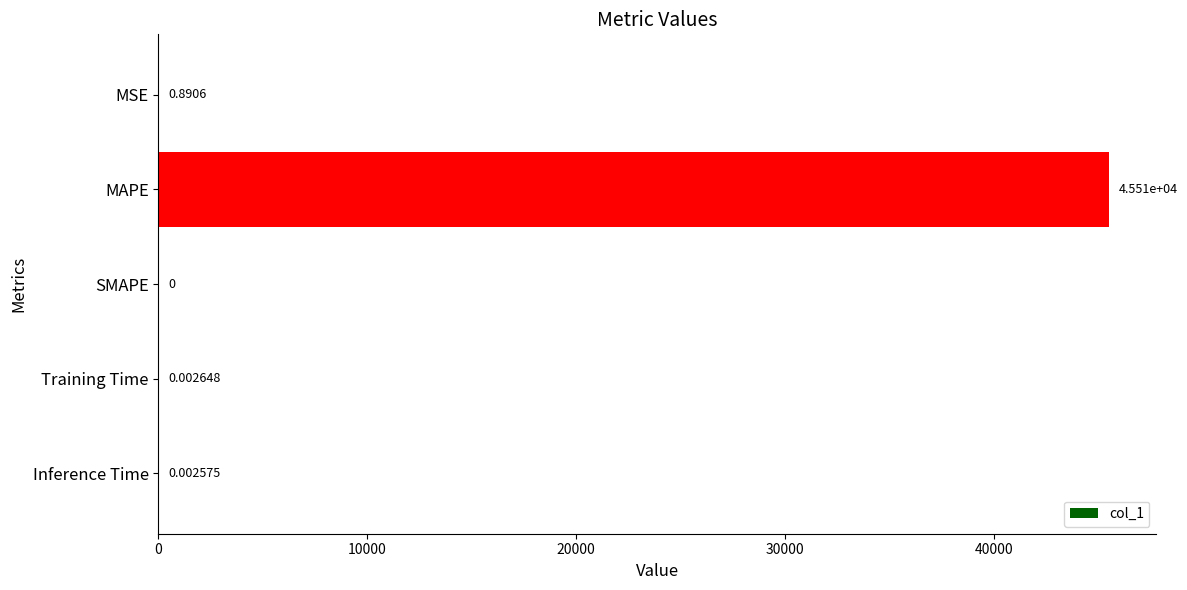

At which label is the value closest to 22754?

MSE